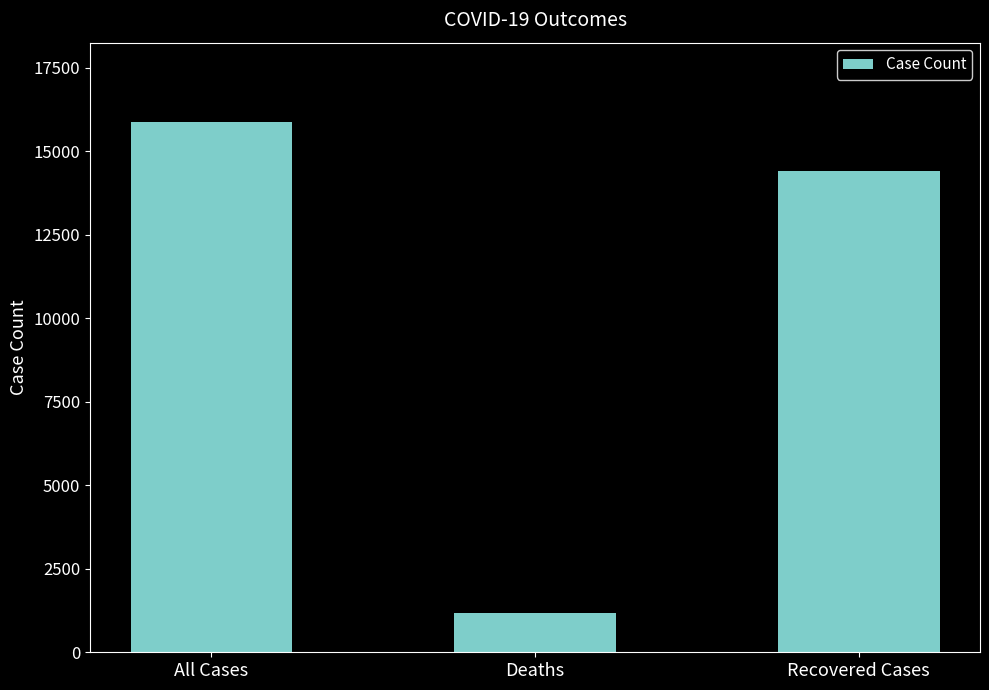

At which label does the data first exceed 14401?

All Cases